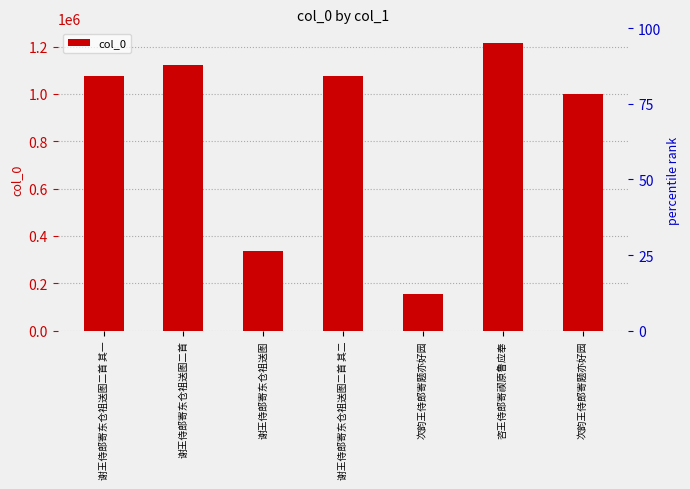

Where does the data first go above 1076334?

谢王侍郎寄东仓祖送图二首